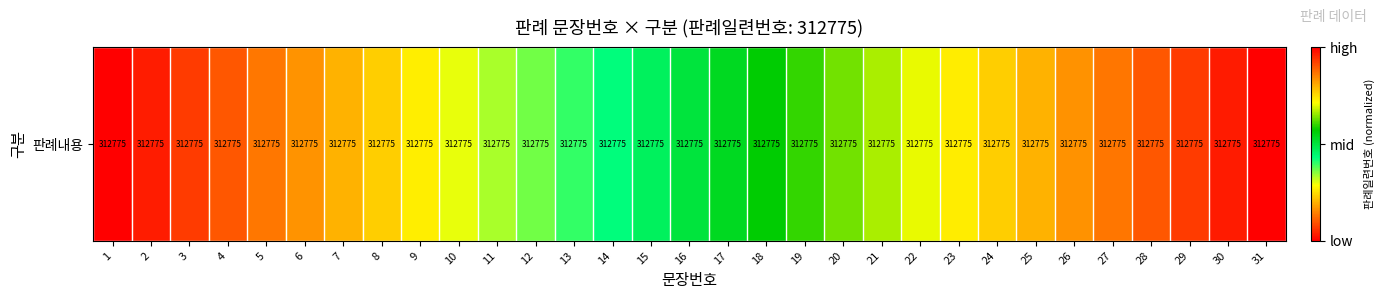

Where is the data nearest to the value 0?

1